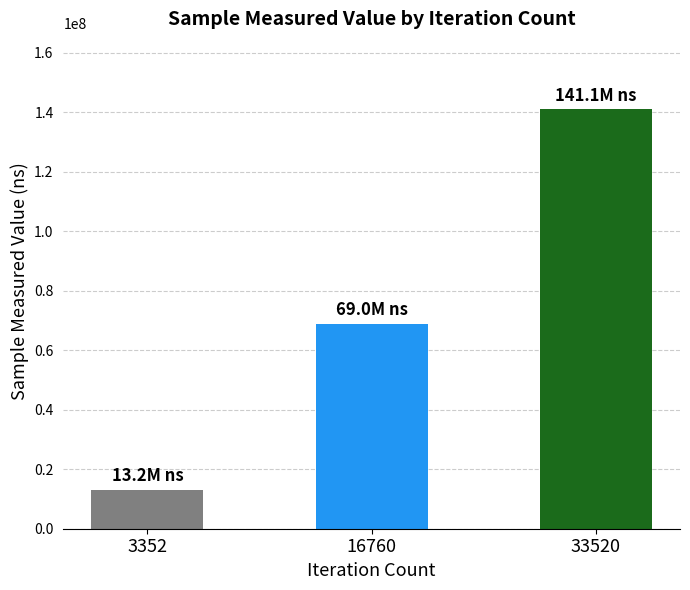

List the labels in order of value, smallest first.

3352, 16760, 33520